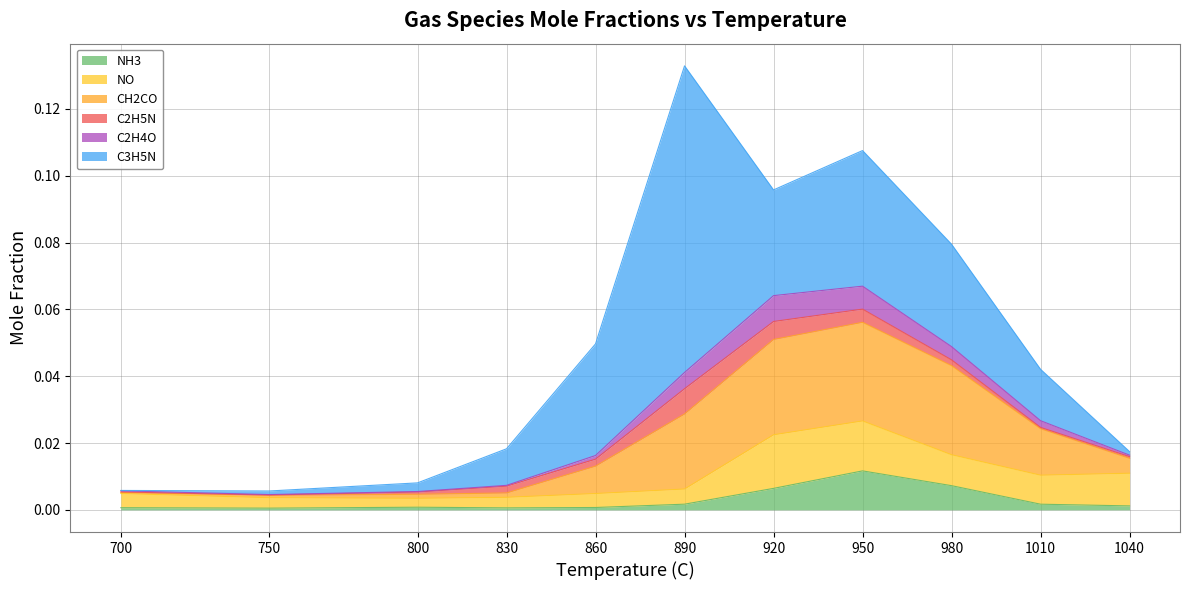

Rank the series at 890 from highest to lowest value.

C3H5N, CH2CO, C2H5N, C2H4O, NO, NH3